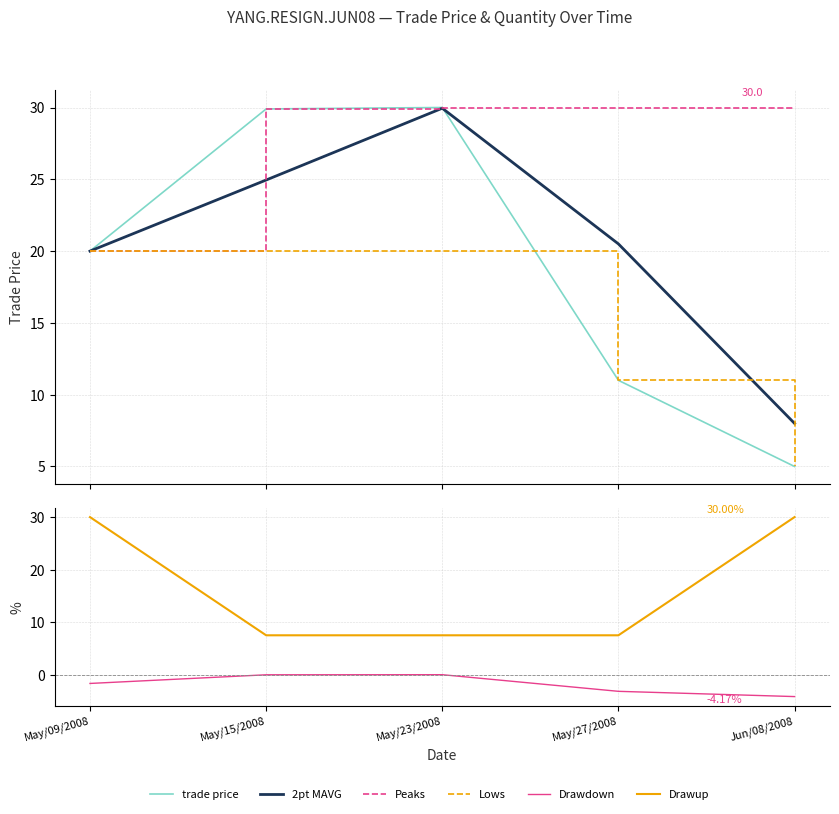

True or false: Drawup has a value of 10.8 at May/09/2008.

False